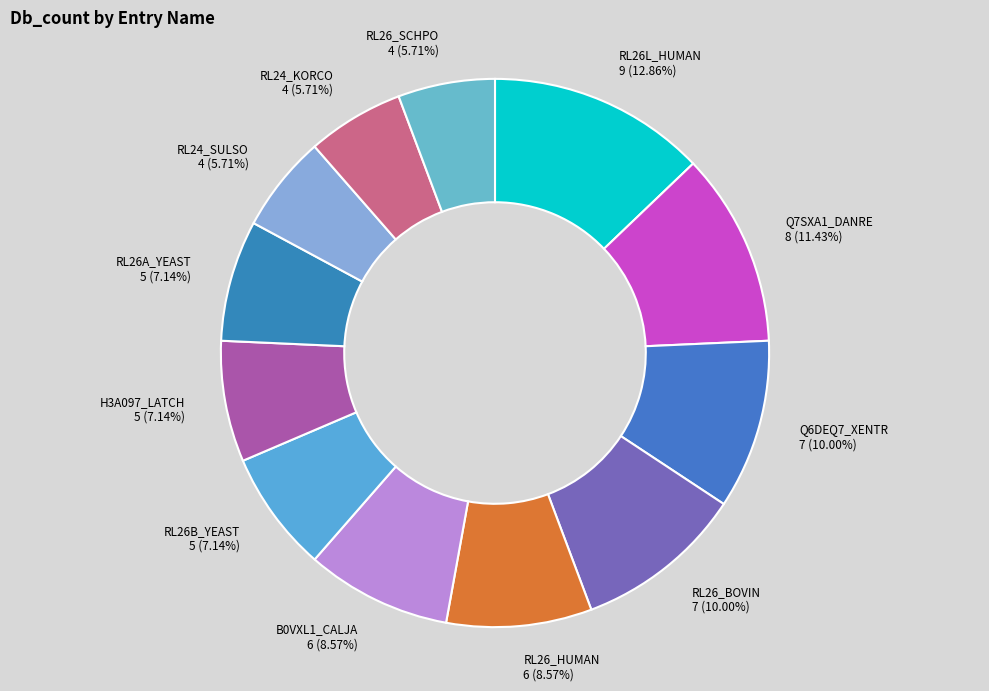

To the nearest percent, what is the combined percentage of RL26B_YEAST and H3A097_LATCH?

14%